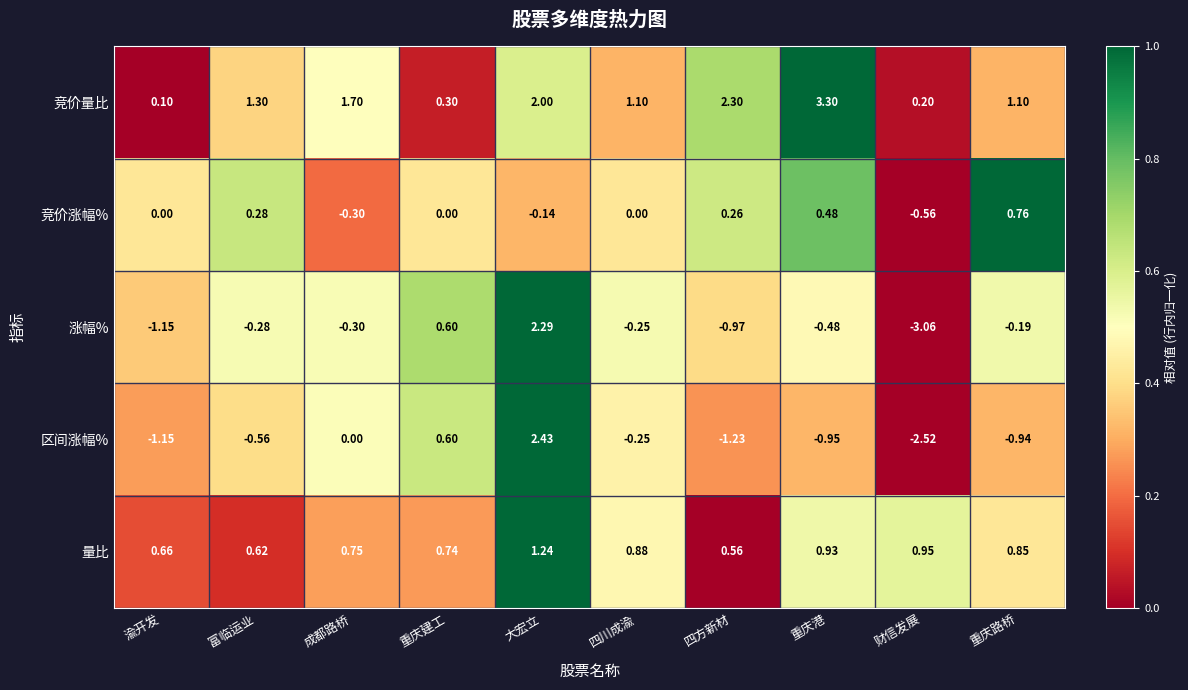

Which series has the largest range (max minus min)?

涨幅%